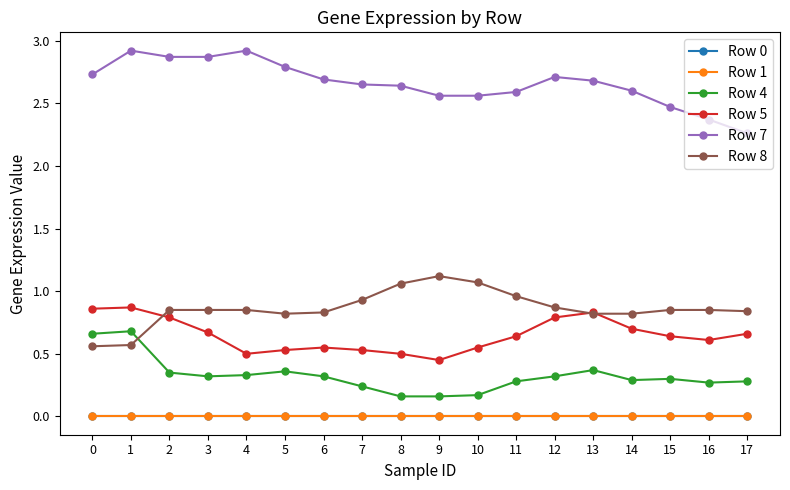

Rank the series at 7 from lowest to highest value.

Row 0, Row 1, Row 4, Row 5, Row 8, Row 7